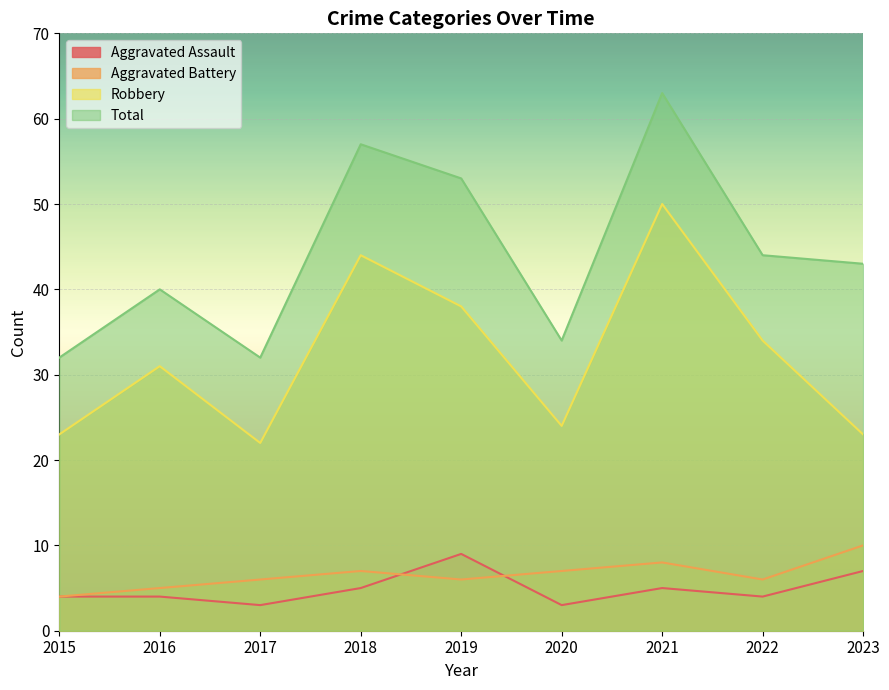

Does the chart display data point markers on the line(s)?

No